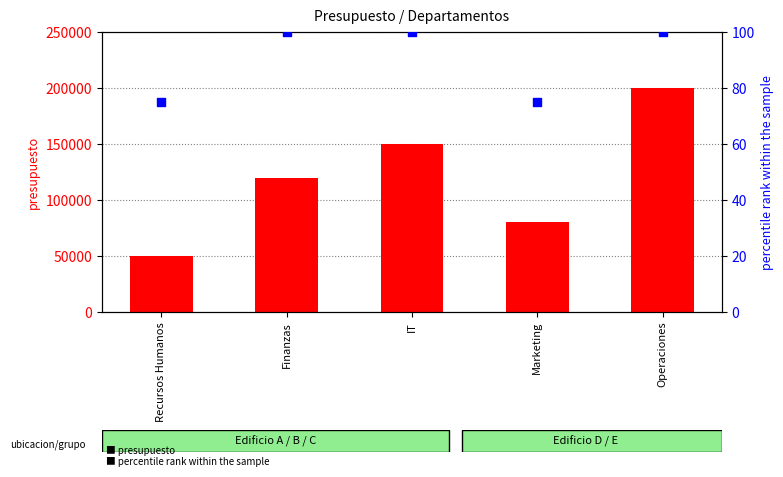

At which category is the sum across all series the highest?

Operaciones